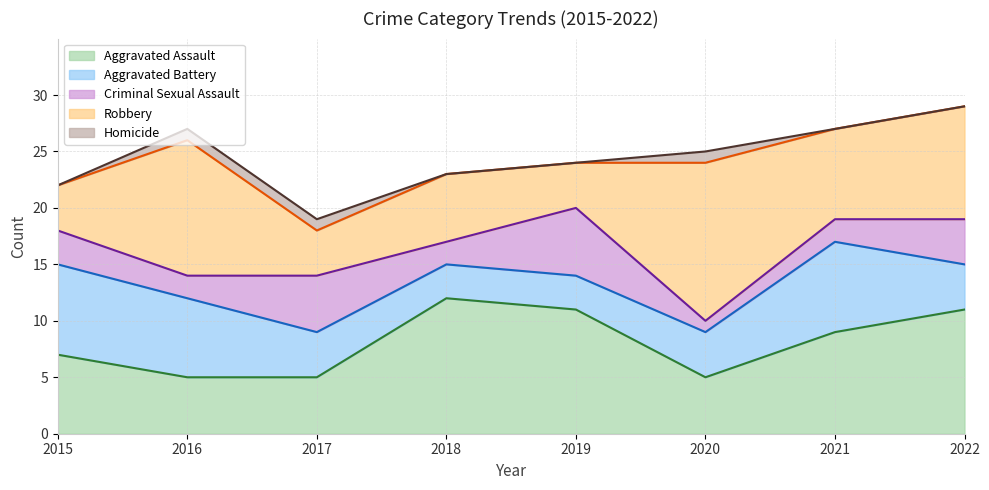

Reading left to right, transcribe all the data shown in this chart.

Aggravated Assault: 2015=7	2016=5	2017=5	2018=12	2019=11	2020=5	2021=9	2022=11
Aggravated Battery: 2015=8	2016=7	2017=4	2018=3	2019=3	2020=4	2021=8	2022=4
Criminal Sexual Assault: 2015=3	2016=2	2017=5	2018=2	2019=6	2020=1	2021=2	2022=4
Robbery: 2015=4	2016=12	2017=4	2018=6	2019=4	2020=14	2021=8	2022=10
Homicide: 2015=0	2016=1	2017=1	2018=0	2019=0	2020=1	2021=0	2022=0